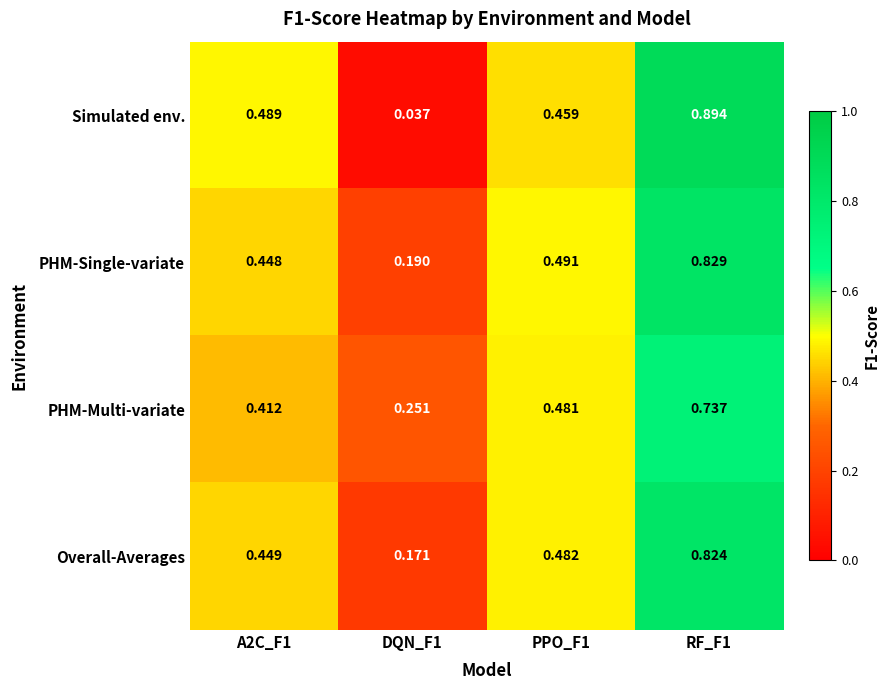

List the series in order of their peak value, highest first.

Simulated env., PHM-Single-variate, Overall-Averages, PHM-Multi-variate